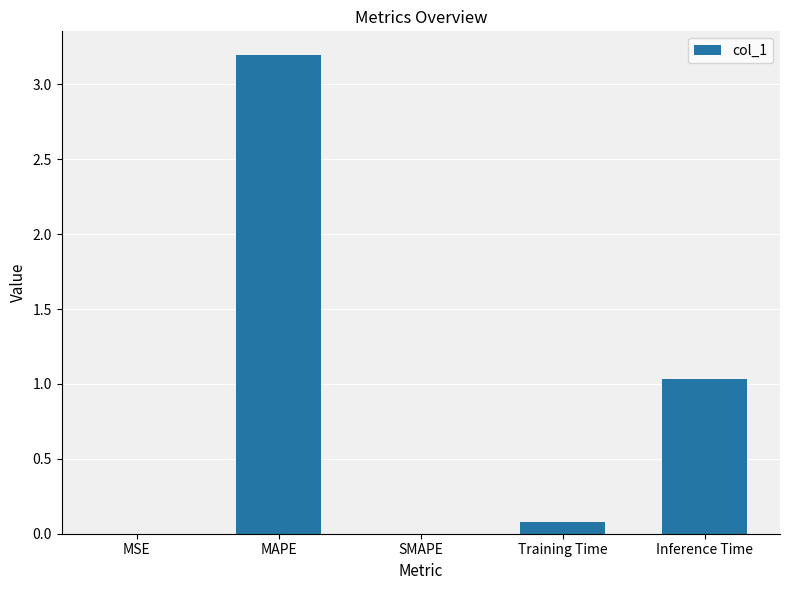

Between MSE and Inference Time, which is larger?

Inference Time